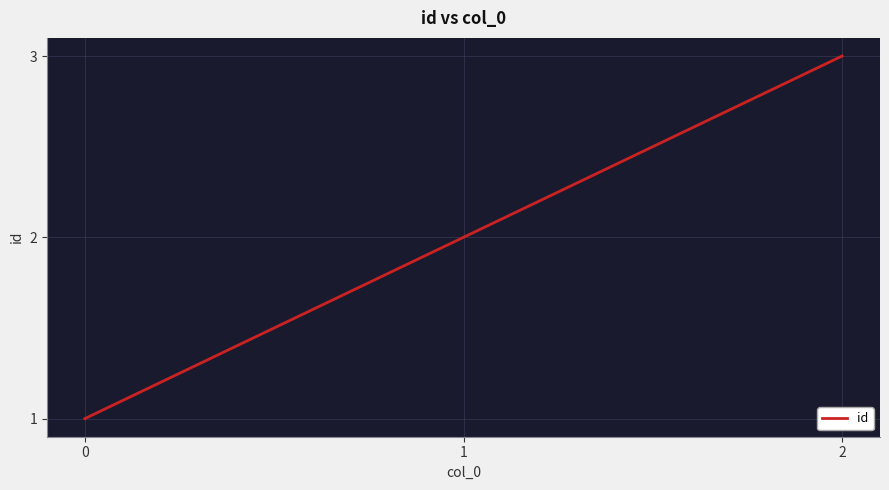

How many lines are shown in the chart?

1